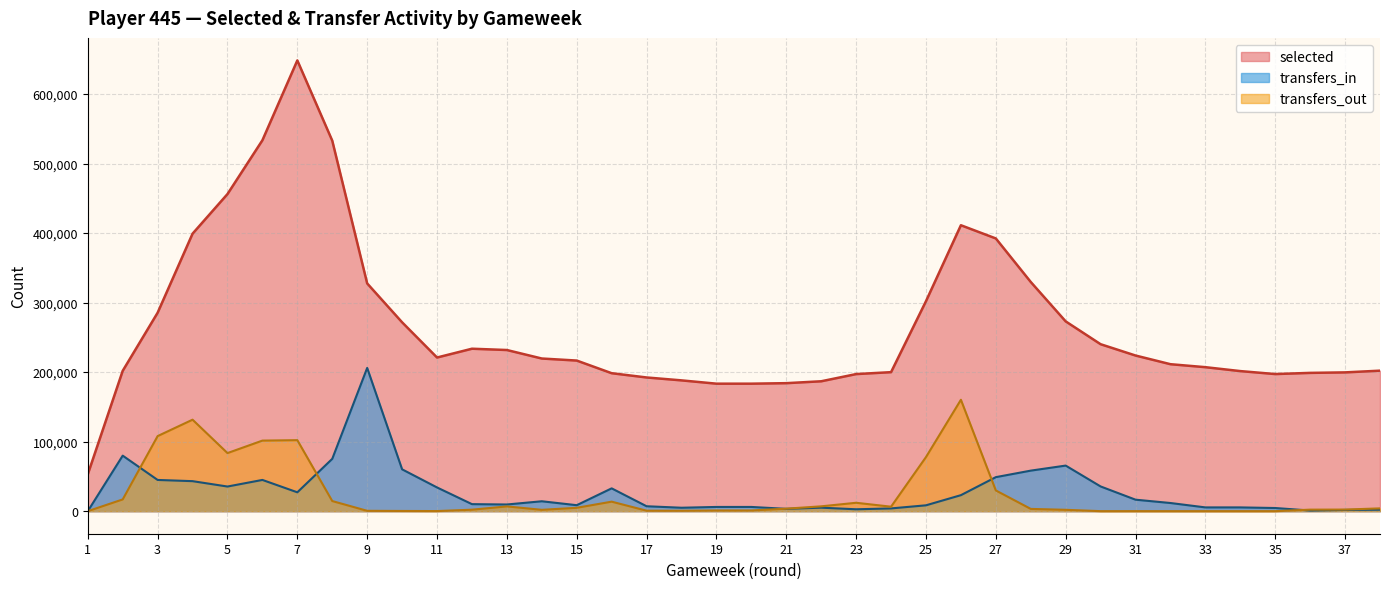

What is the maximum value shown in the chart?

648338